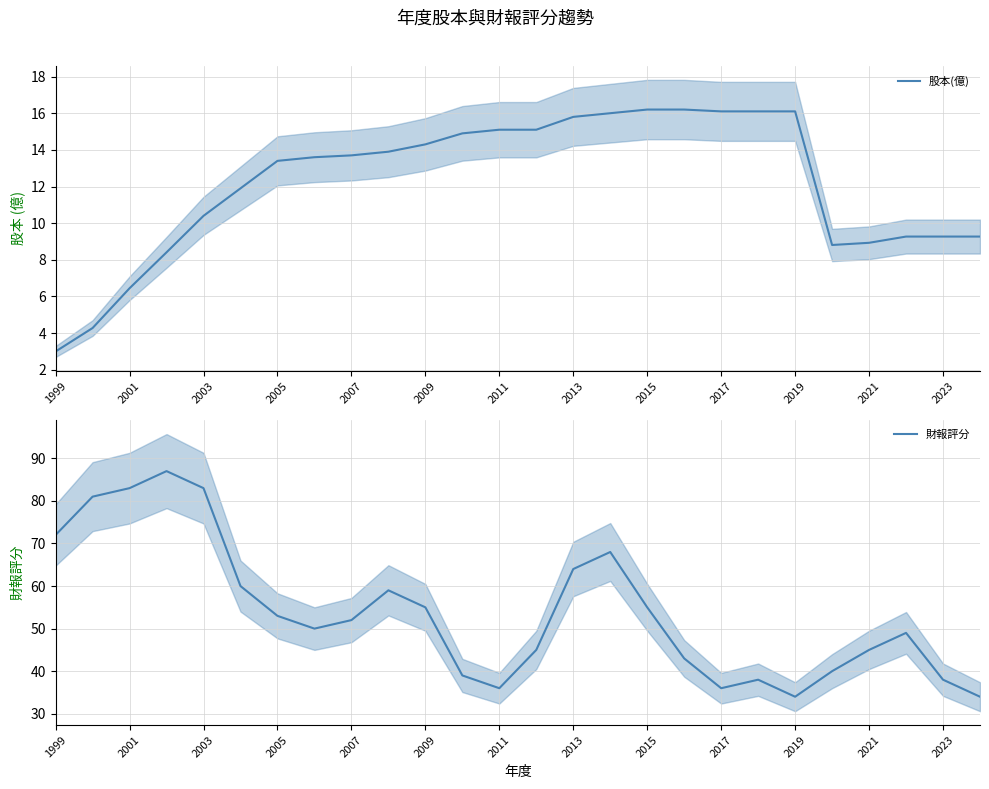

True or false: 股本(億) has a value of 25.6 at 17.

False